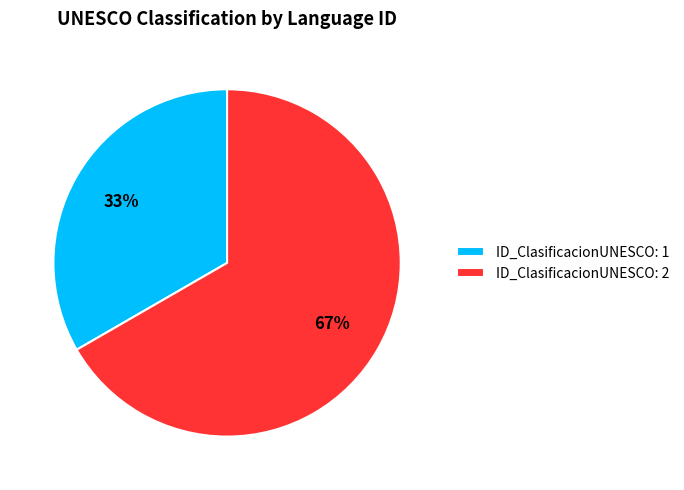

Which has a higher value, ID_ClasificacionUNESCO: 1 or ID_ClasificacionUNESCO: 2?

ID_ClasificacionUNESCO: 2